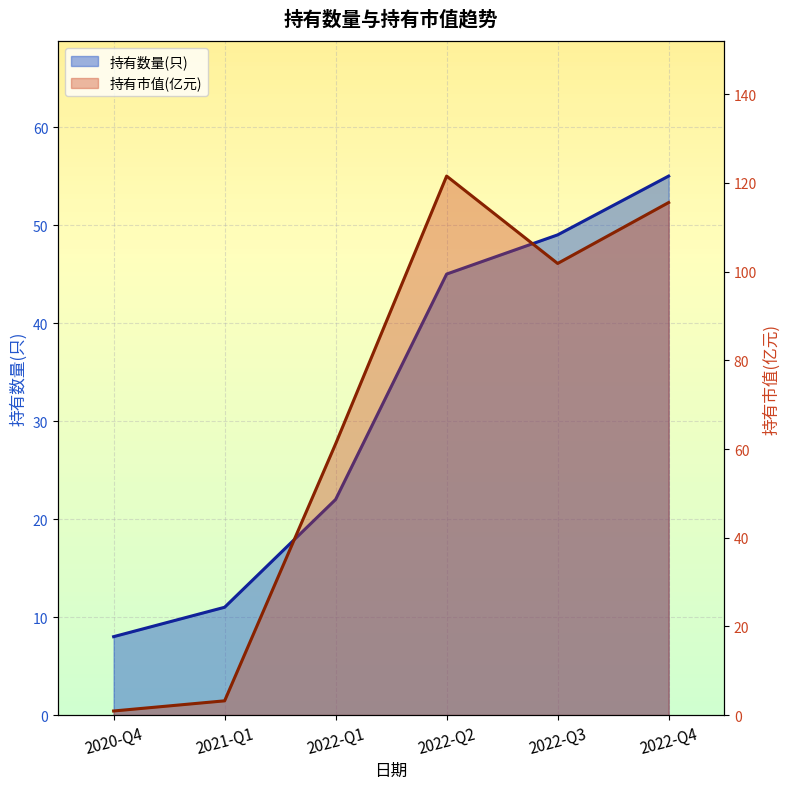

What is the average value?

32